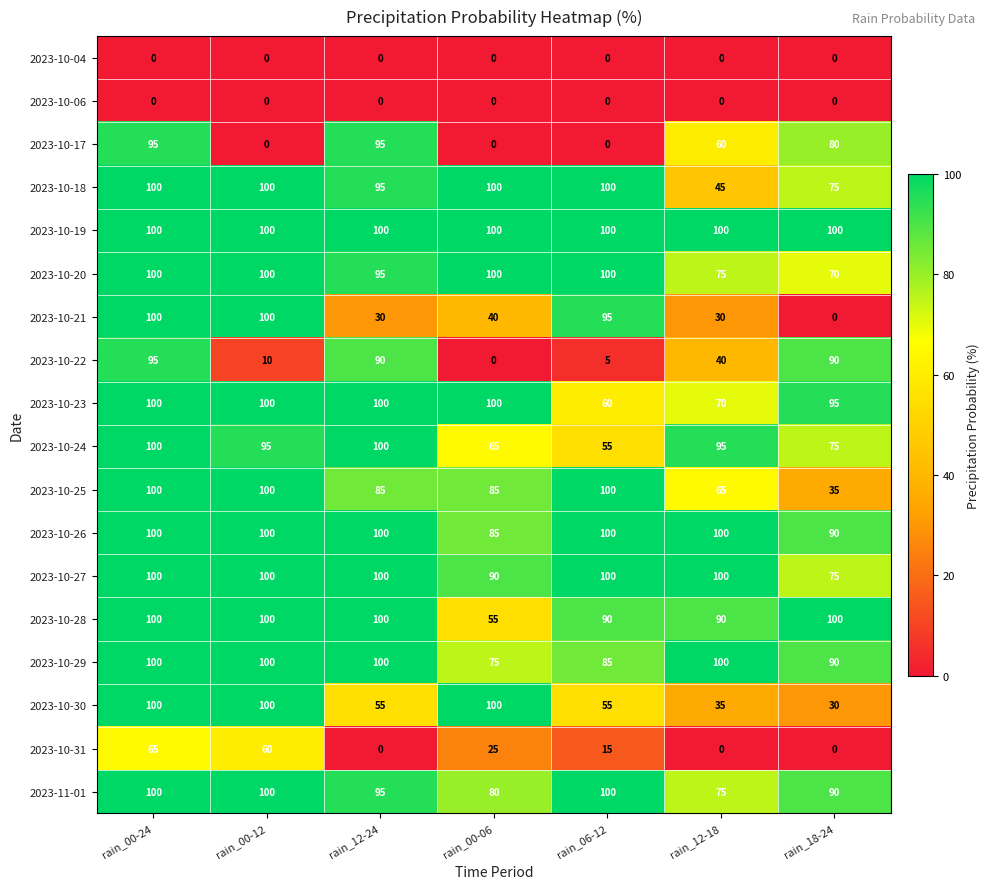

What is the total value across all series at rain_06-12?

1160